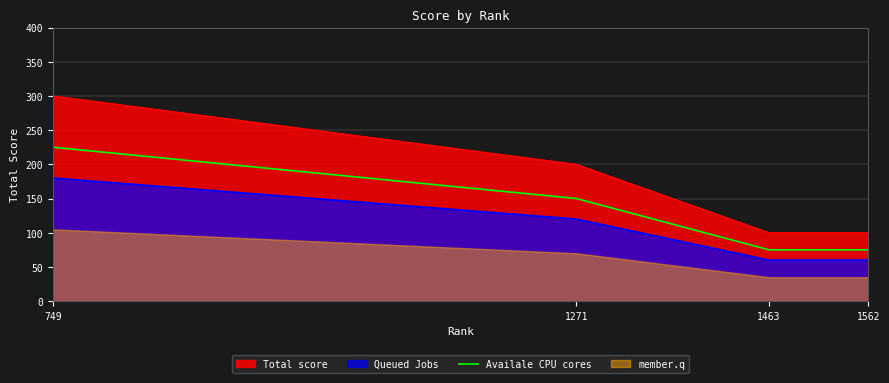

List the labels in order of value, largest first.

749, 1271, 1463, 1562